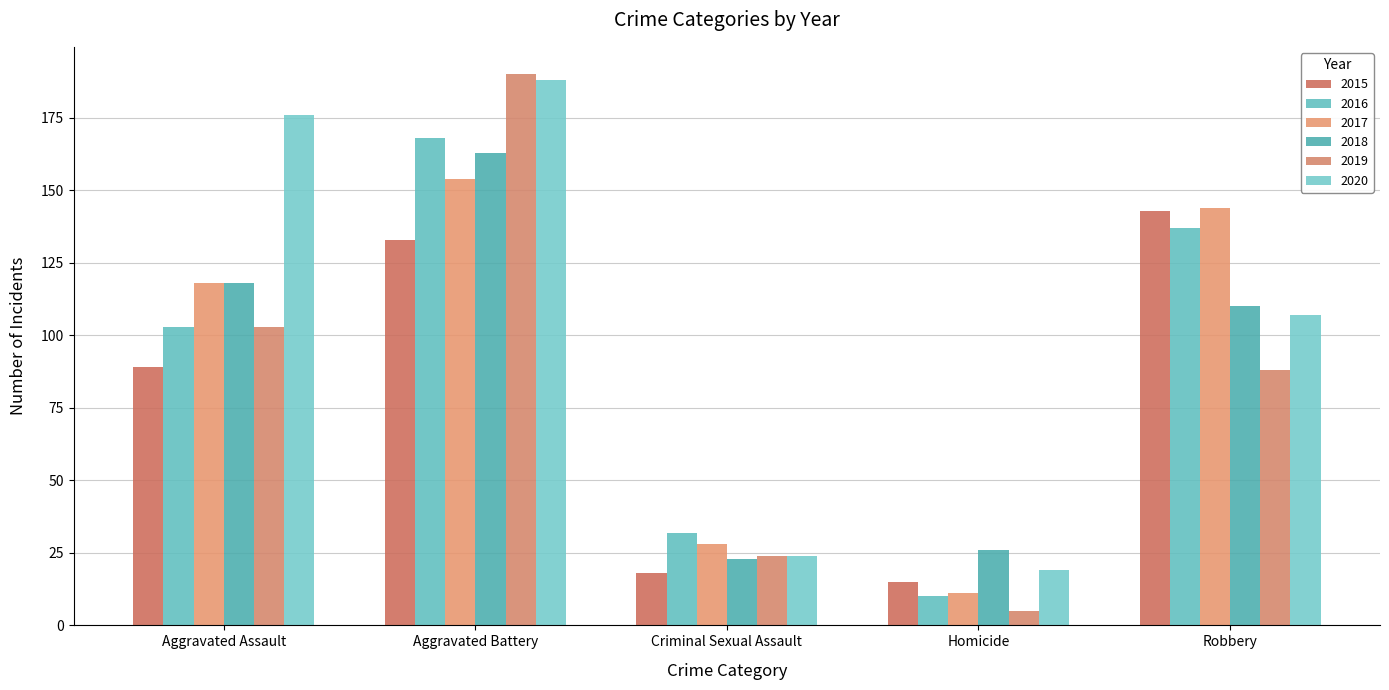

At which label is 2019 closest to 97?

Aggravated Assault